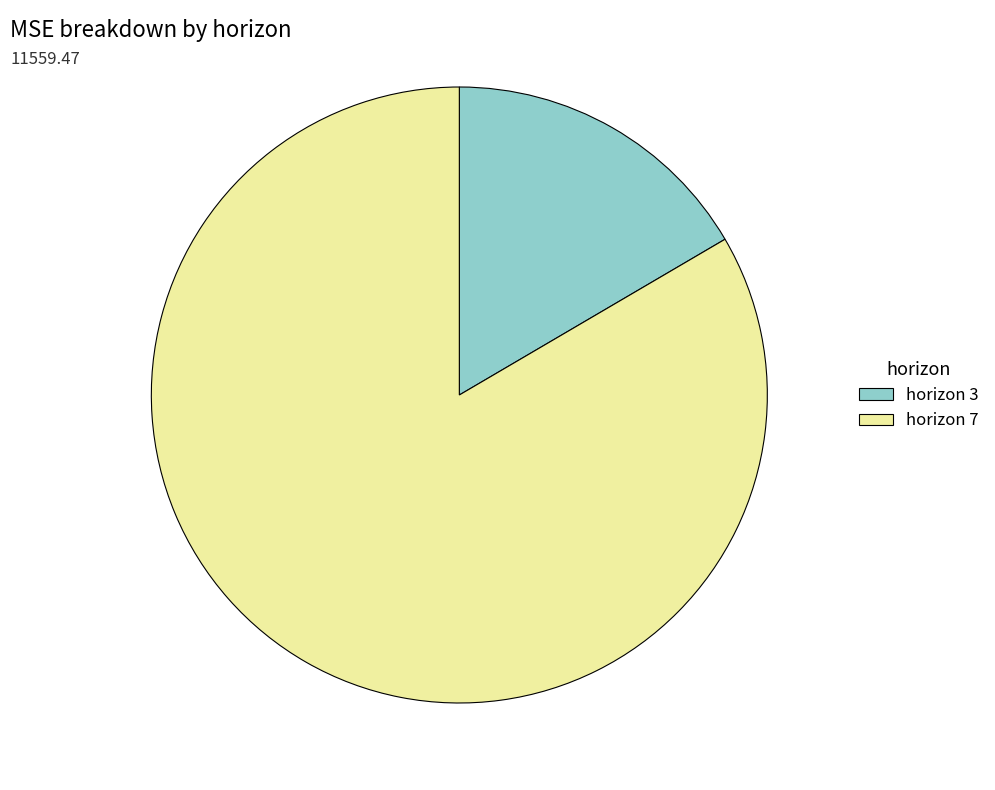

What is the smallest slice in the pie chart?

horizon 3